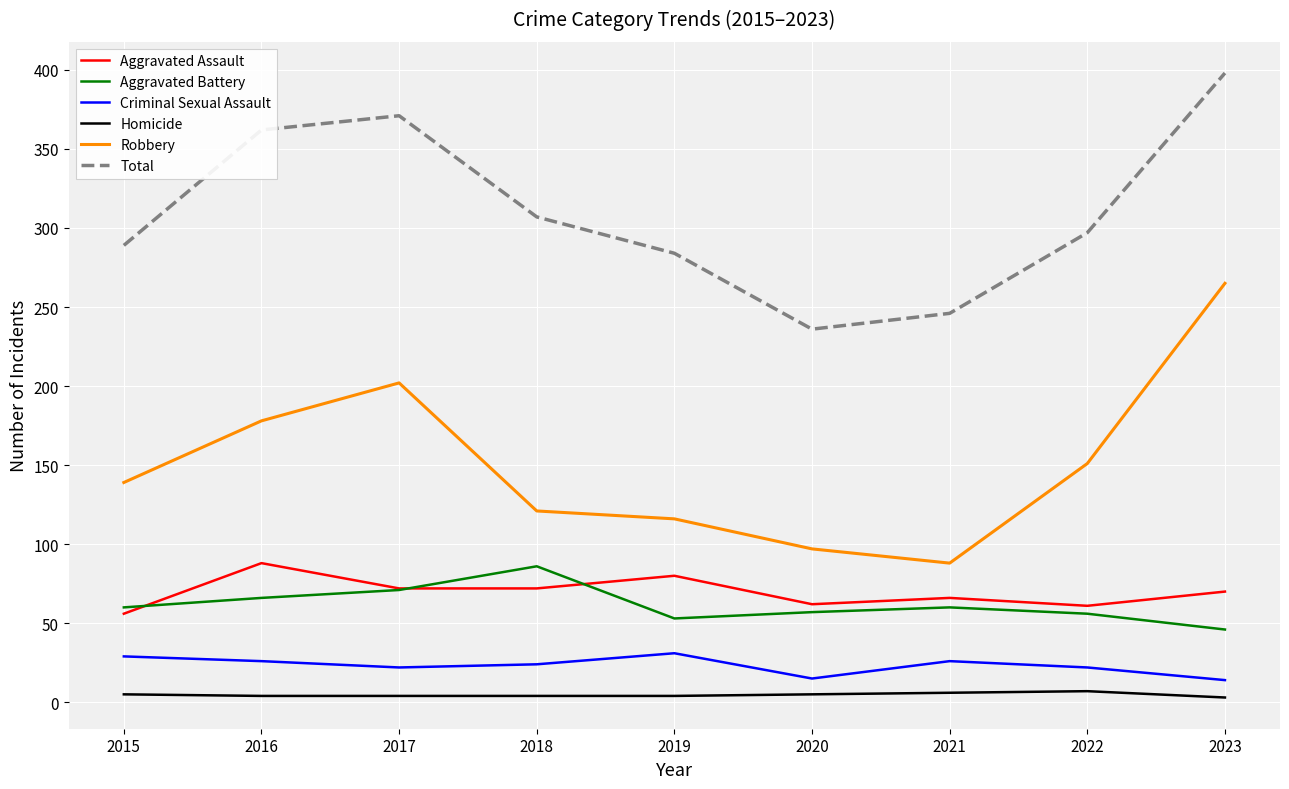

How many distinct data groups are displayed?

6